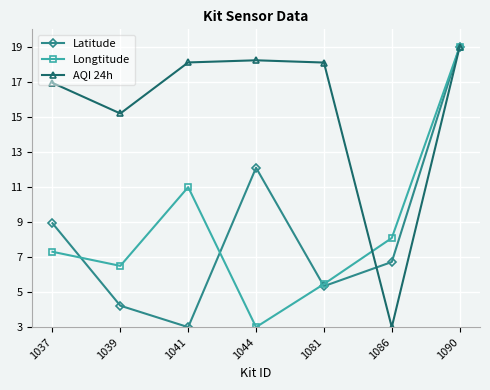

What is the value of the AQI 24h point at the 2nd from the left?

15.2